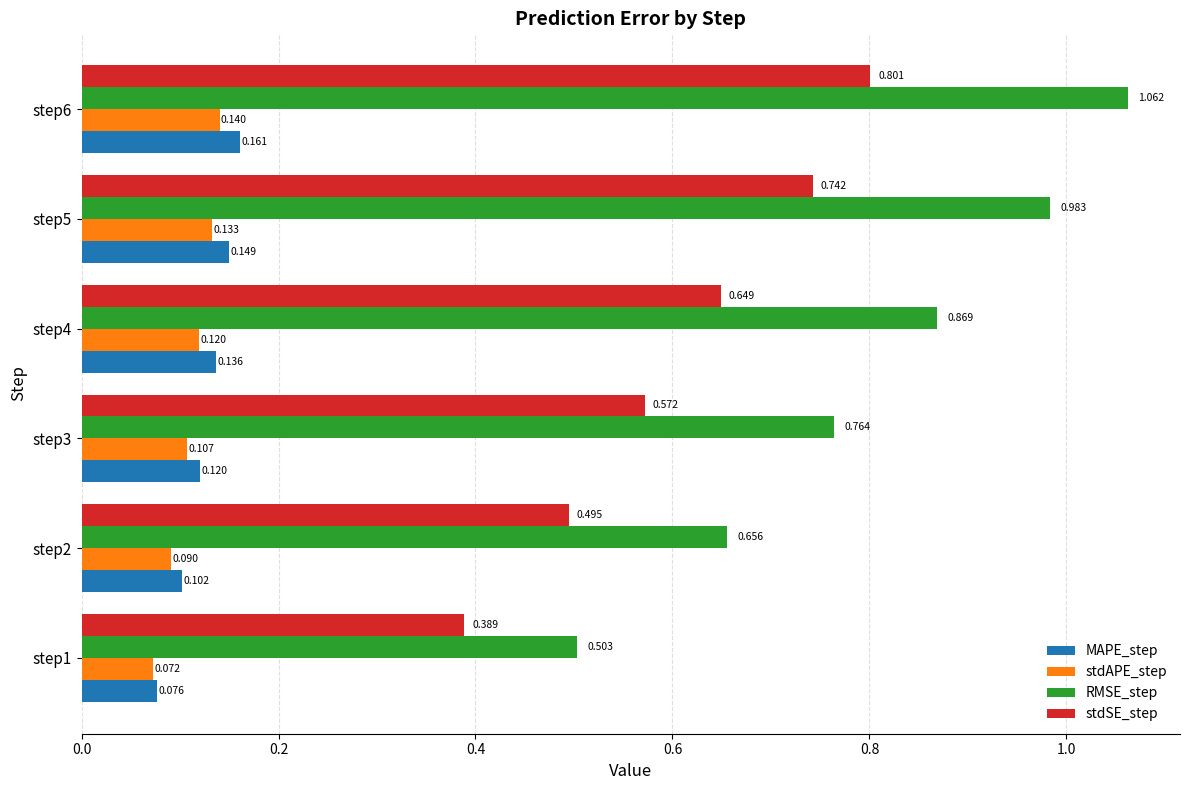

Which series has the largest total across all categories?

RMSE_step